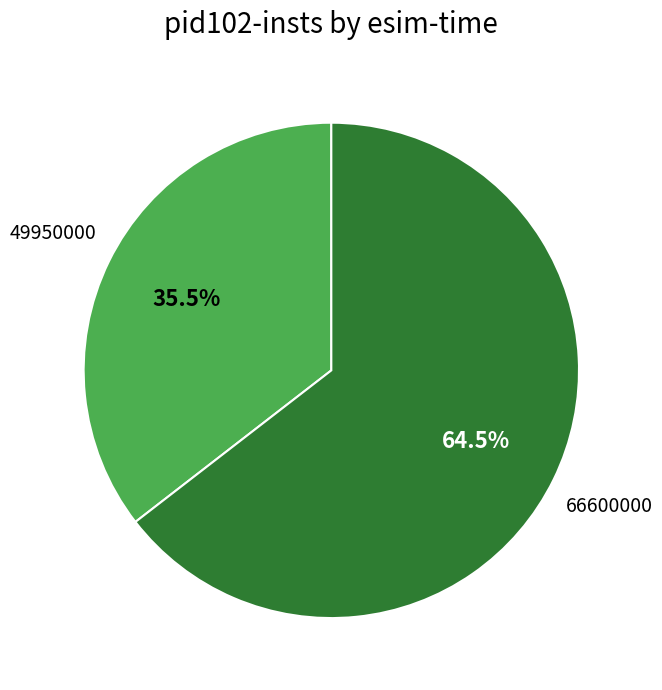

Is there any slice that represents more than half of the pie?

Yes